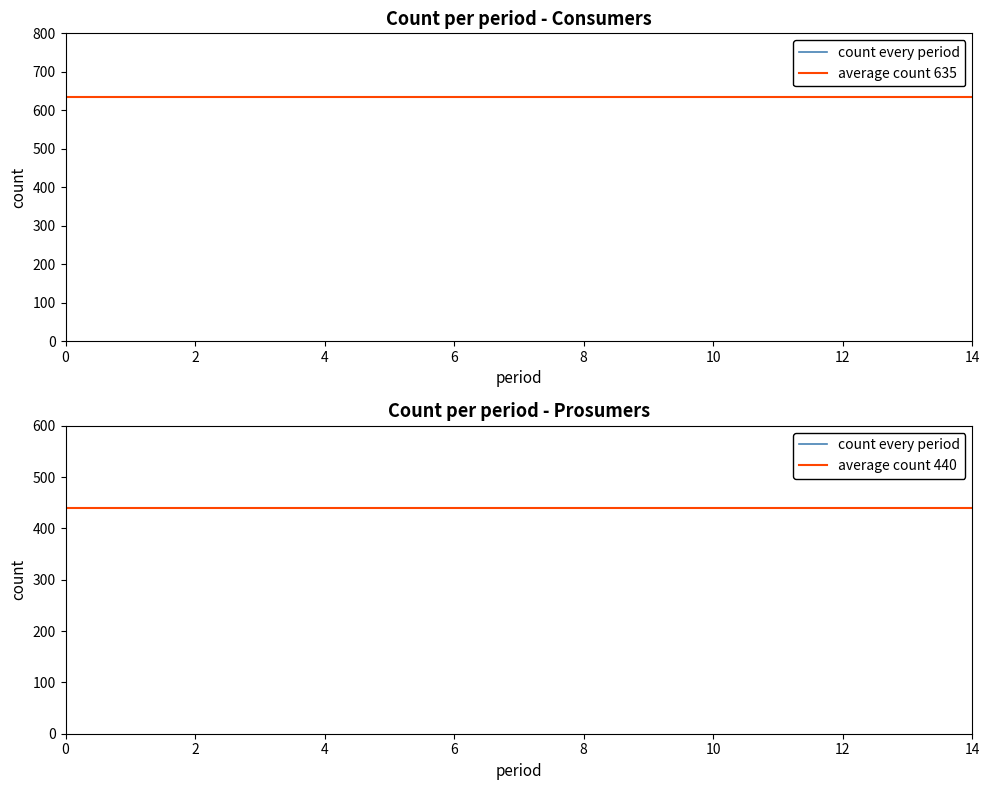

Count the number of categories in the chart.

15